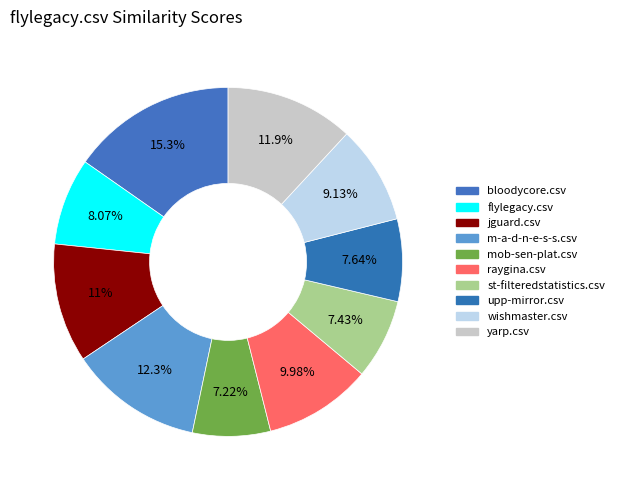

What percentage do bloodycore.csv and mob-sen-plat.csv together represent?

22.5%